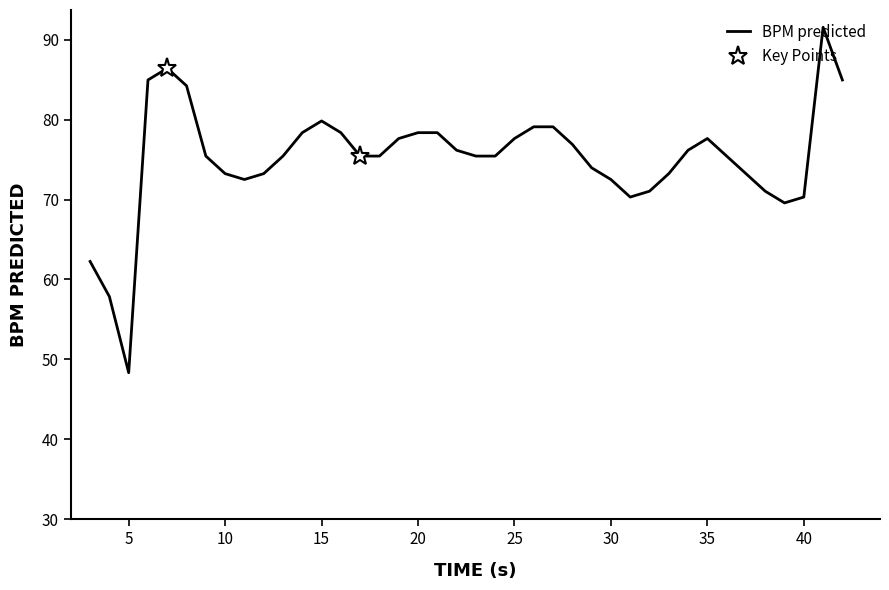

Is it true that the value at 41.0 is 91.6?

True